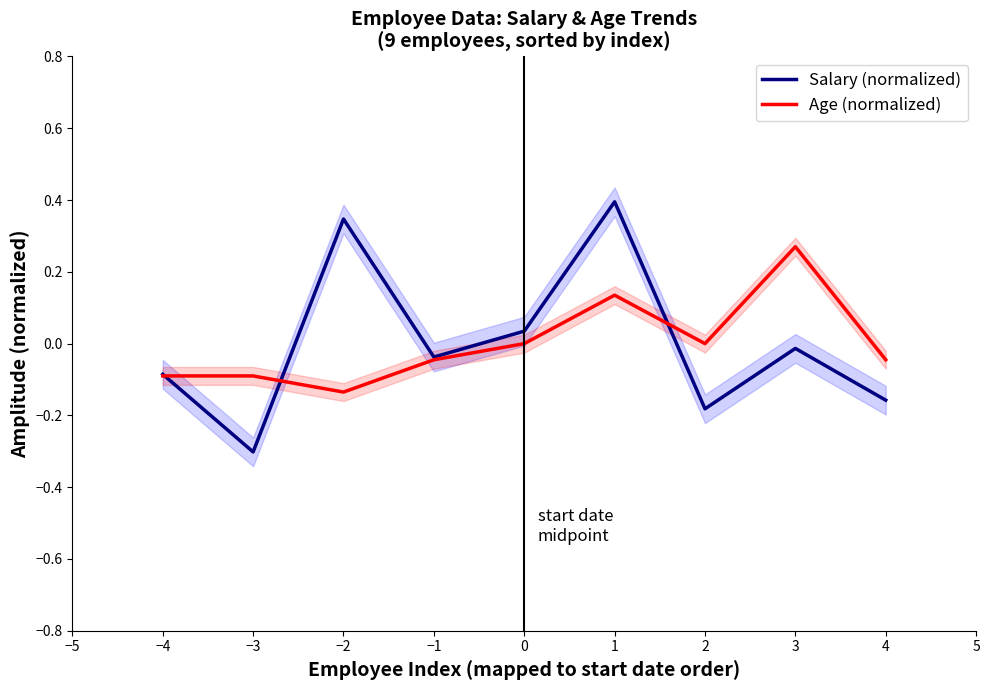

What is the maximum value for Salary (normalized)?

0.4